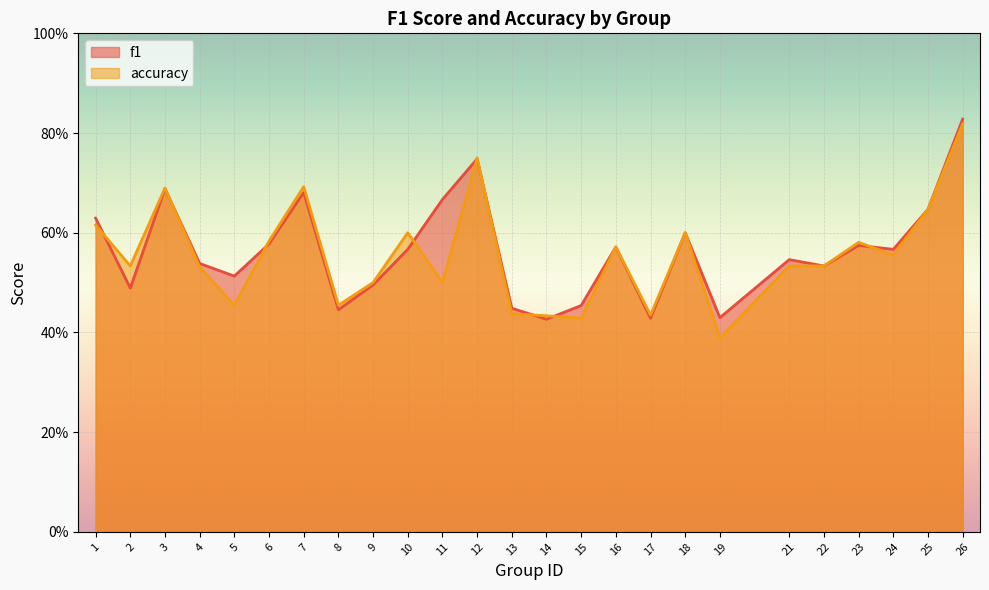

What is the value of the f1 point at the 7th from the left?

0.7